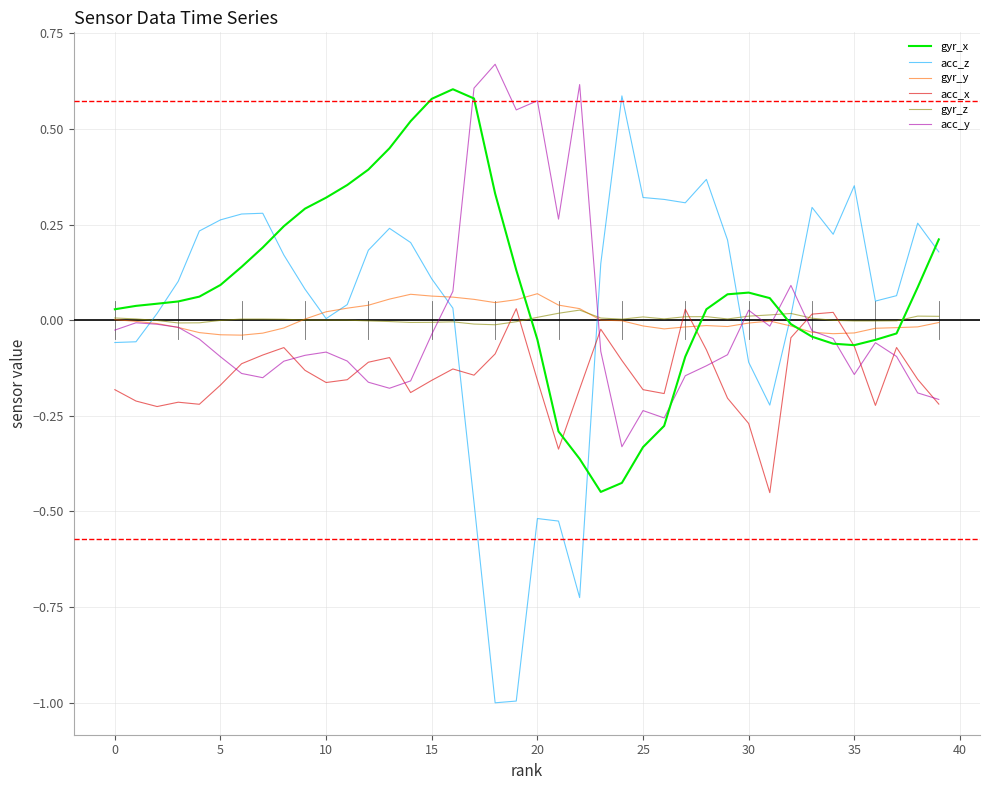

Which series has the largest range (max minus min)?

acc_z